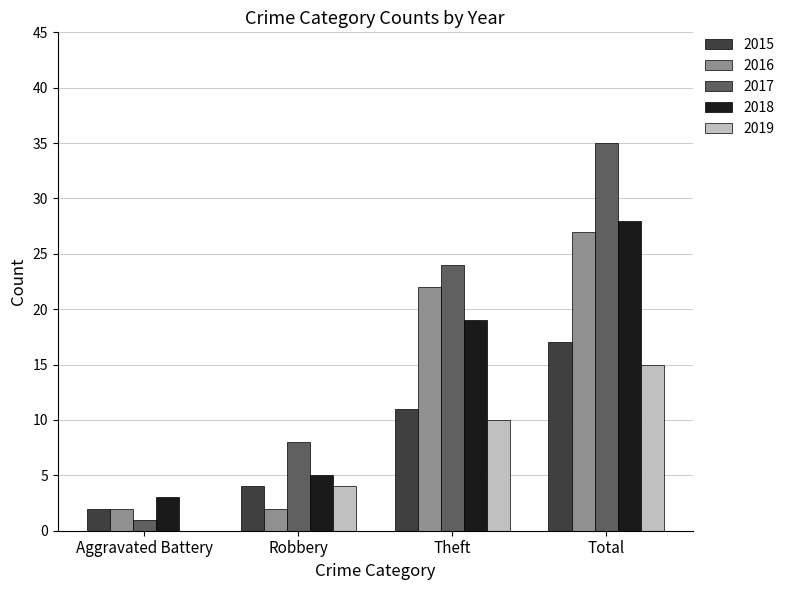

The 2015 series shows 17 at Total. True or false?

True